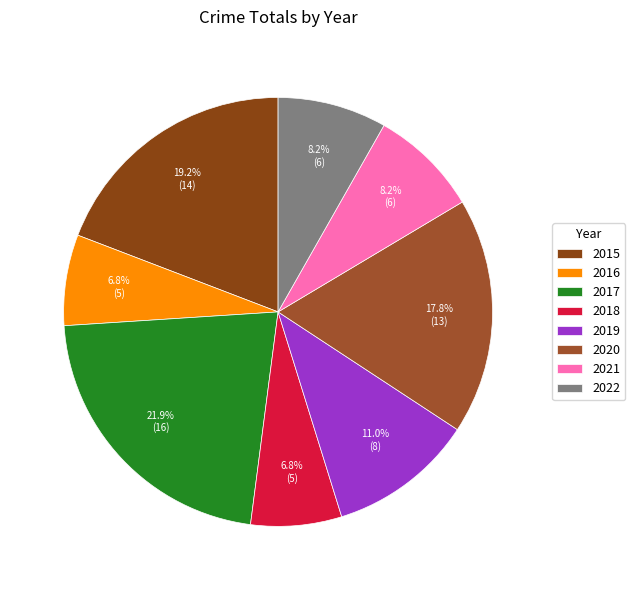

Which has a higher value, 2015 or 2016?

2015